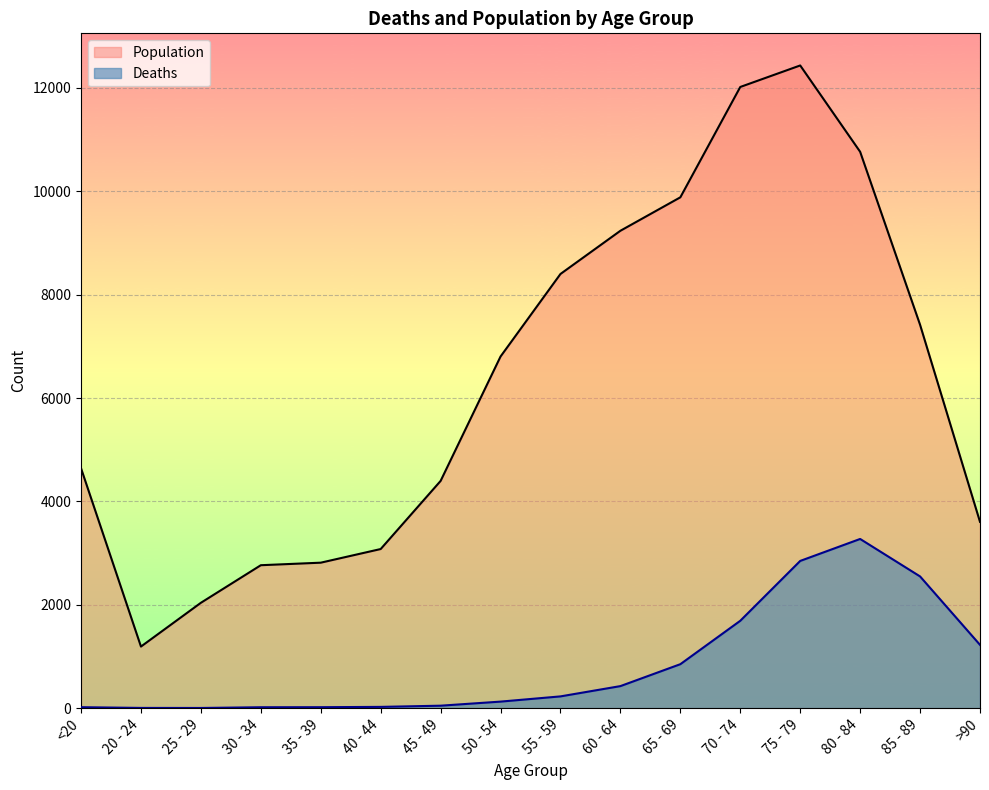

What is the sum of the Population values at 25 - 29 and 85 - 89?

9455